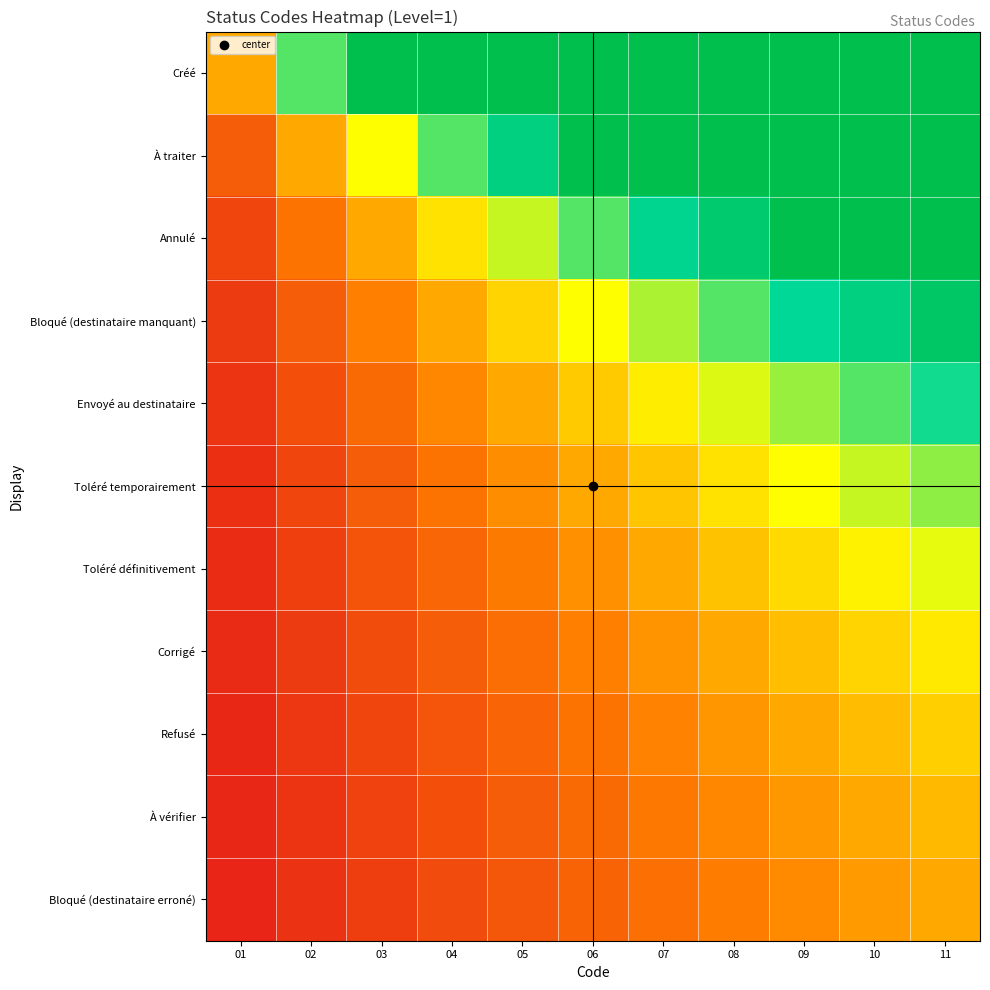

Reading left to right, list all the values displayed in this chart.

Créé: 01=1.0	02=2.0	03=3.0	04=4.0	05=5.0	06=6.0	07=7.0	08=8.0	09=9.0	10=10.0	11=11.0
À traiter: 01=0.5	02=1.0	03=1.5	04=2.0	05=2.5	06=3.0	07=3.5	08=4.0	09=4.5	10=5.0	11=5.5
Annulé: 01=0.3	02=0.7	03=1.0	04=1.3	05=1.7	06=2.0	07=2.3	08=2.7	09=3.0	10=3.3	11=3.7
Bloqué (destinataire manquant): 01=0.2	02=0.5	03=0.8	04=1.0	05=1.2	06=1.5	07=1.8	08=2.0	09=2.2	10=2.5	11=2.8
Envoyé au destinataire: 01=0.2	02=0.4	03=0.6	04=0.8	05=1.0	06=1.2	07=1.4	08=1.6	09=1.8	10=2.0	11=2.2
Toléré temporairement: 01=0.2	02=0.3	03=0.5	04=0.7	05=0.8	06=1.0	07=1.2	08=1.3	09=1.5	10=1.7	11=1.8
Toléré définitivement: 01=0.1	02=0.3	03=0.4	04=0.6	05=0.7	06=0.9	07=1.0	08=1.1	09=1.3	10=1.4	11=1.6
Corrigé: 01=0.1	02=0.2	03=0.4	04=0.5	05=0.6	06=0.8	07=0.9	08=1.0	09=1.1	10=1.2	11=1.4
Refusé: 01=0.1	02=0.2	03=0.3	04=0.4	05=0.6	06=0.7	07=0.8	08=0.9	09=1.0	10=1.1	11=1.2
À vérifier: 01=0.1	02=0.2	03=0.3	04=0.4	05=0.5	06=0.6	07=0.7	08=0.8	09=0.9	10=1.0	11=1.1
Bloqué (destinataire erroné): 01=0.1	02=0.2	03=0.3	04=0.4	05=0.5	06=0.5	07=0.6	08=0.7	09=0.8	10=0.9	11=1.0